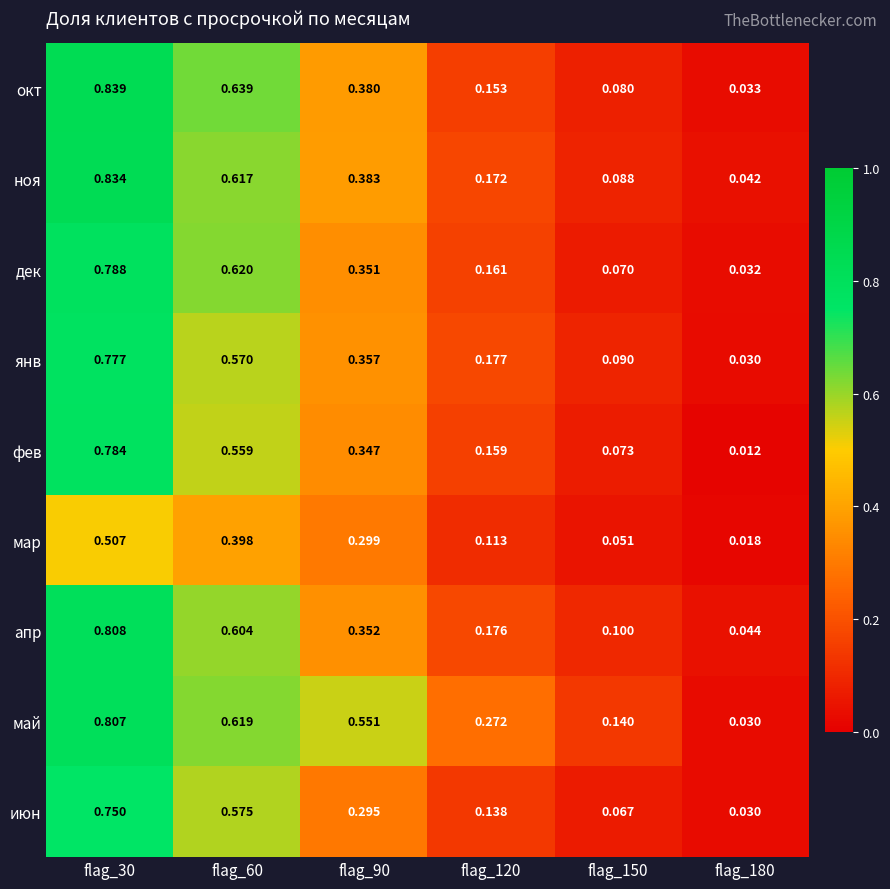

At flag_120, list the series in order from largest to smallest.

май, янв, апр, ноя, дек, фев, окт, июн, мар